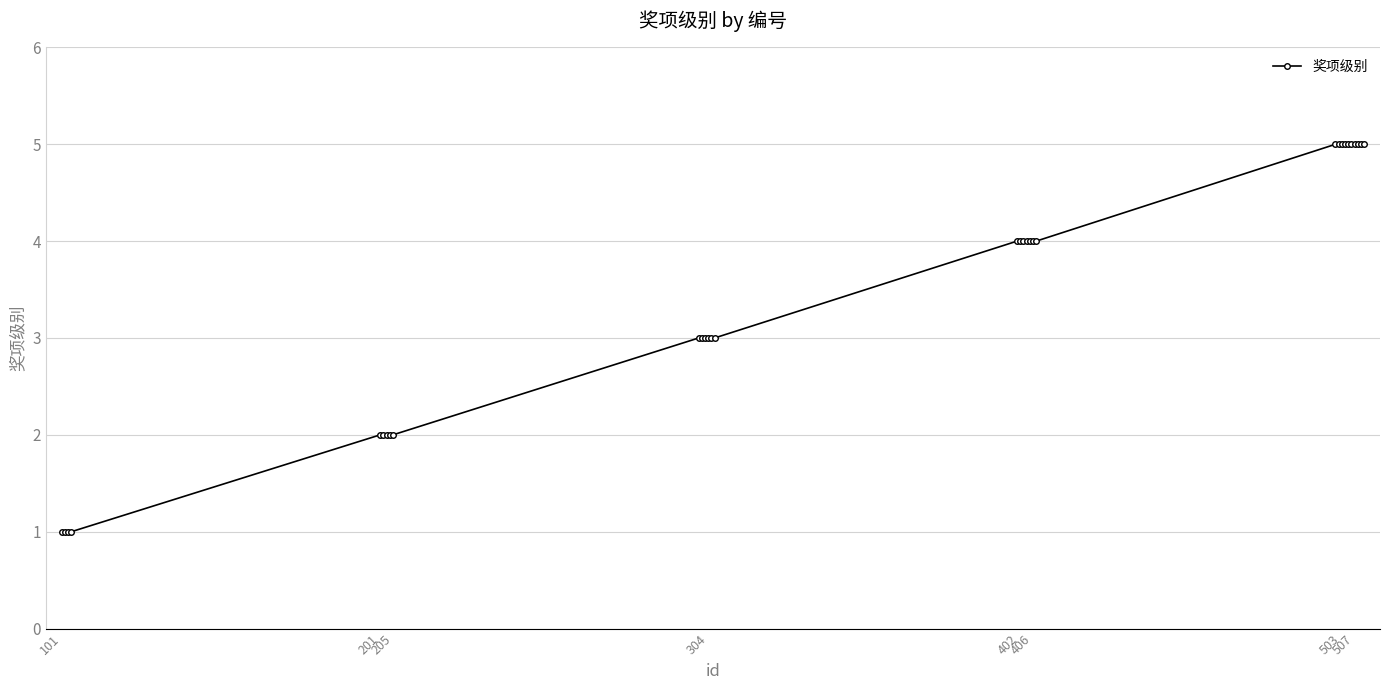

What is the average value?

3